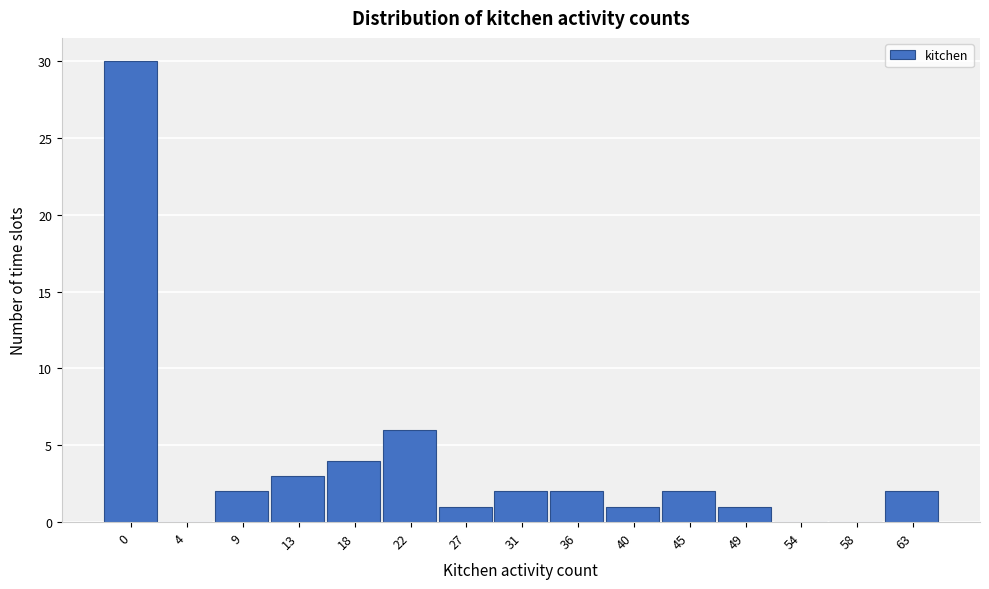

Reading left to right, what are all the values shown in this chart?

0=30	4=0	9=2	13=3	18=4	22=6	27=1	31=2	36=2	40=1	45=2	49=1	54=0	58=0	63=2